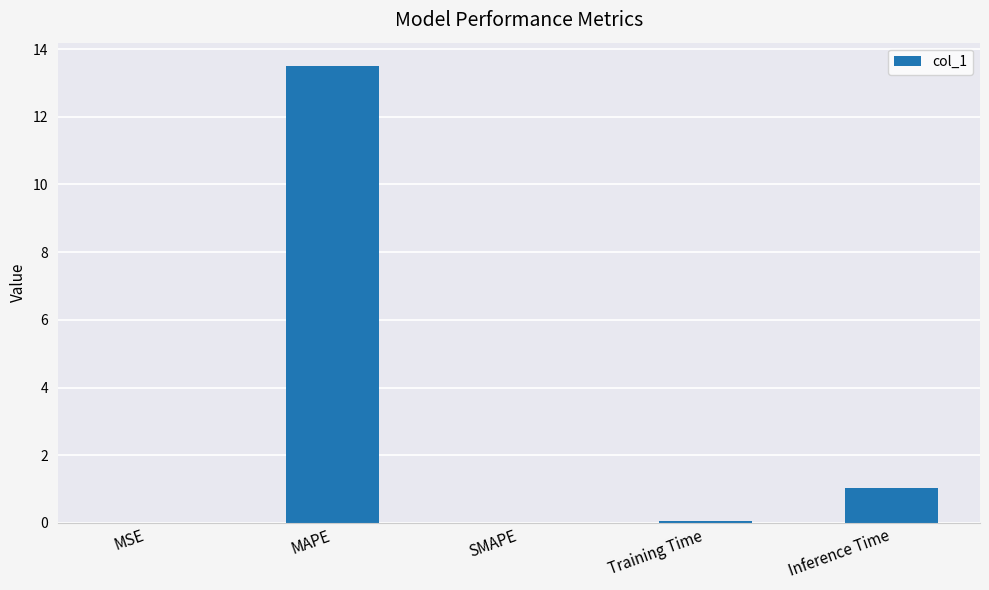

The chart shows a value of 0.0 at MSE. True or false?

True